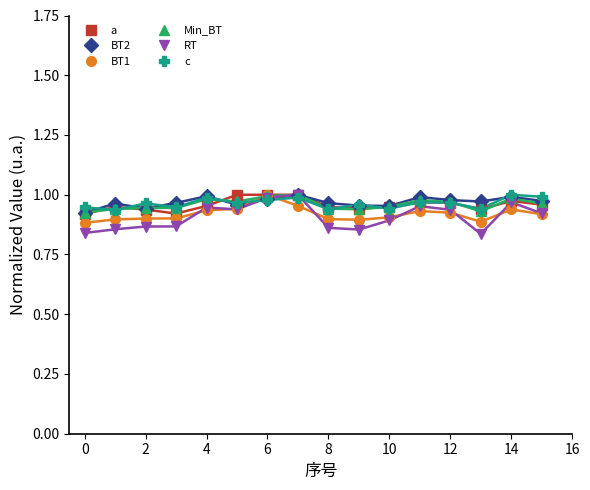

What is the difference between the second highest and second lowest values in the c series?

0.1